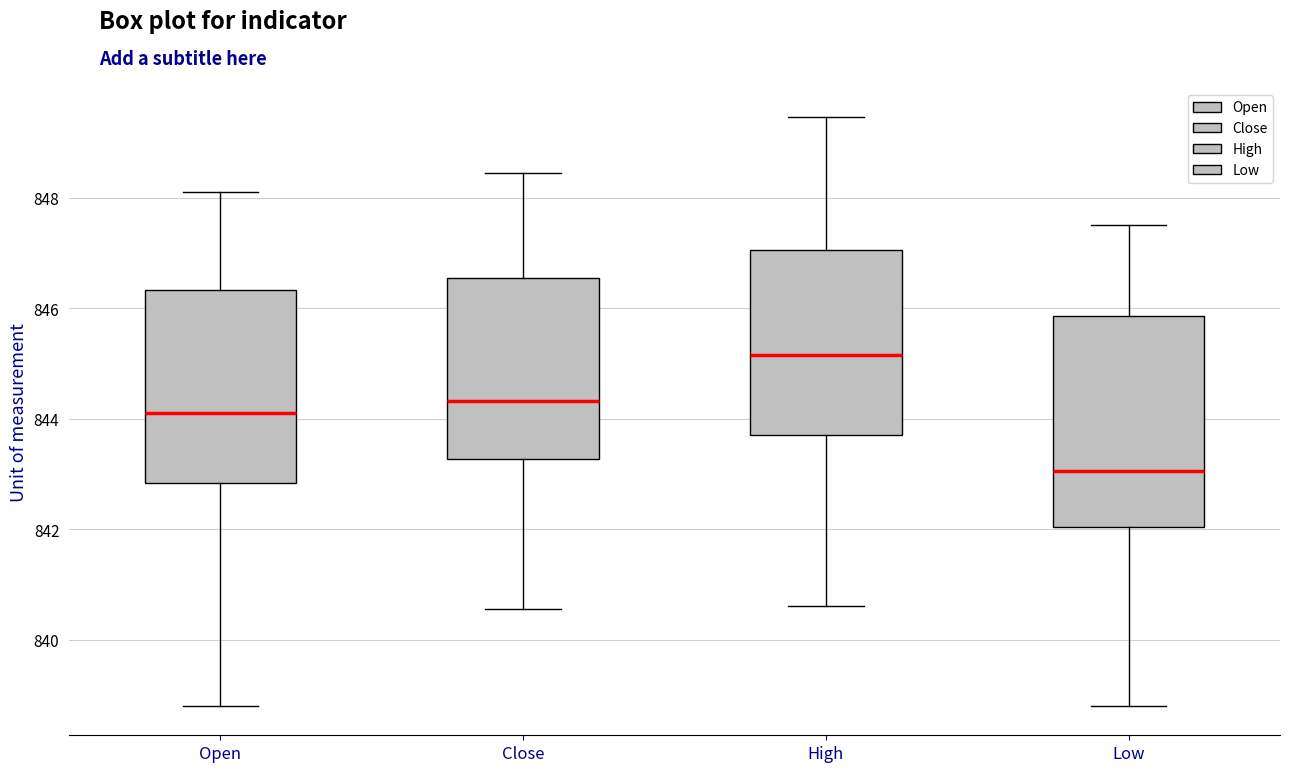

Reading left to right, read every box against the y-axis: the position of its median line, the range the box covers, and the ends of its whiskers. The values are not printed on the chart, so give them approximately, as read against the axis.

Open: median 844.2, box 842.8 to 846.4, whiskers 838.8 to 848.0
Close: median 844.4, box 843.2 to 846.6, whiskers 840.6 to 848.4
High: median 845.2, box 843.8 to 847.0, whiskers 840.6 to 849.4
Low: median 843.0, box 842.0 to 845.8, whiskers 838.8 to 847.6